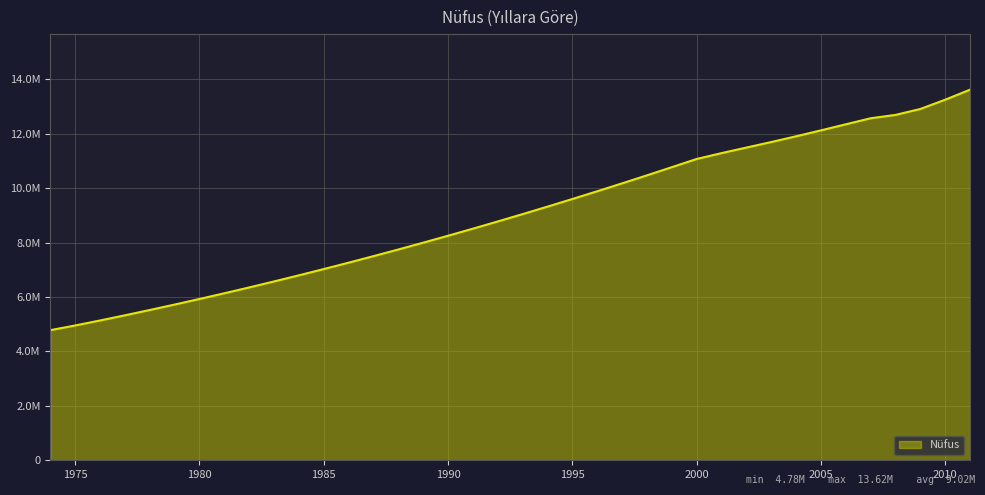

List the labels in order of value, largest first.

2011, 2010, 2009, 2008, 2007, 2006, 2005, 2004, 2003, 2002, 2001, 2000, 1999, 1998, 1997, 1996, 1995, 1994, 1993, 1992, 1991, 1990, 1989, 1988, 1987, 1986, 1985, 1984, 1983, 1982, 1981, 1980, 1979, 1978, 1977, 1976, 1975, 1974